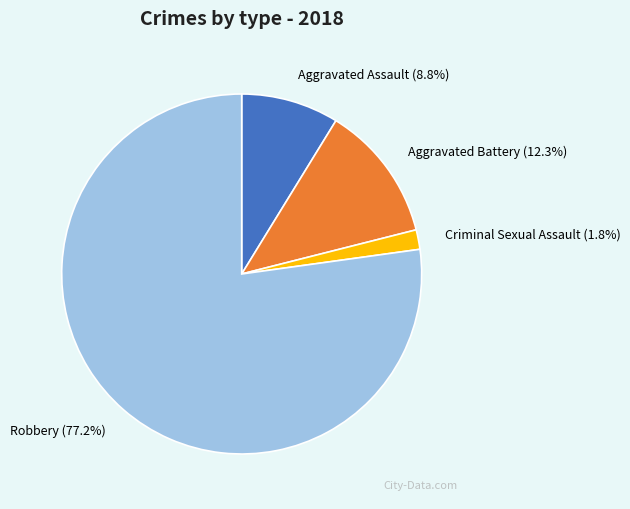

Do Robbery and Aggravated Battery together represent more than half of the pie?

Yes